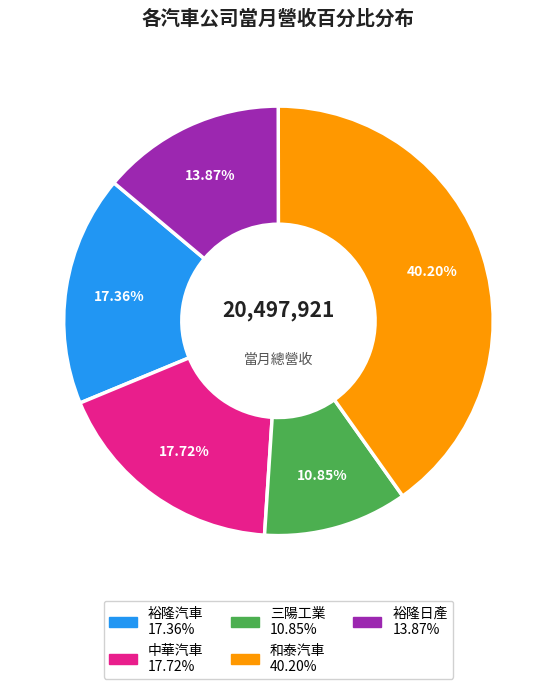

To the nearest percent, what portion does 裕隆汽車 represent?

17%